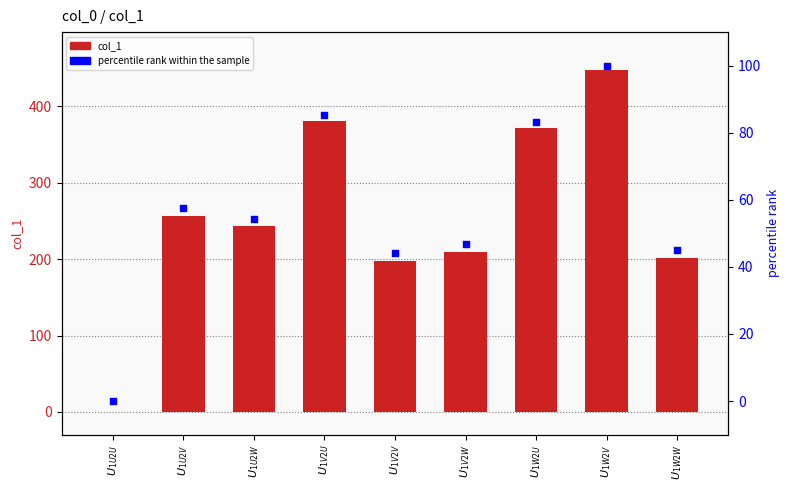

Which series has the largest total across all categories?

col_1